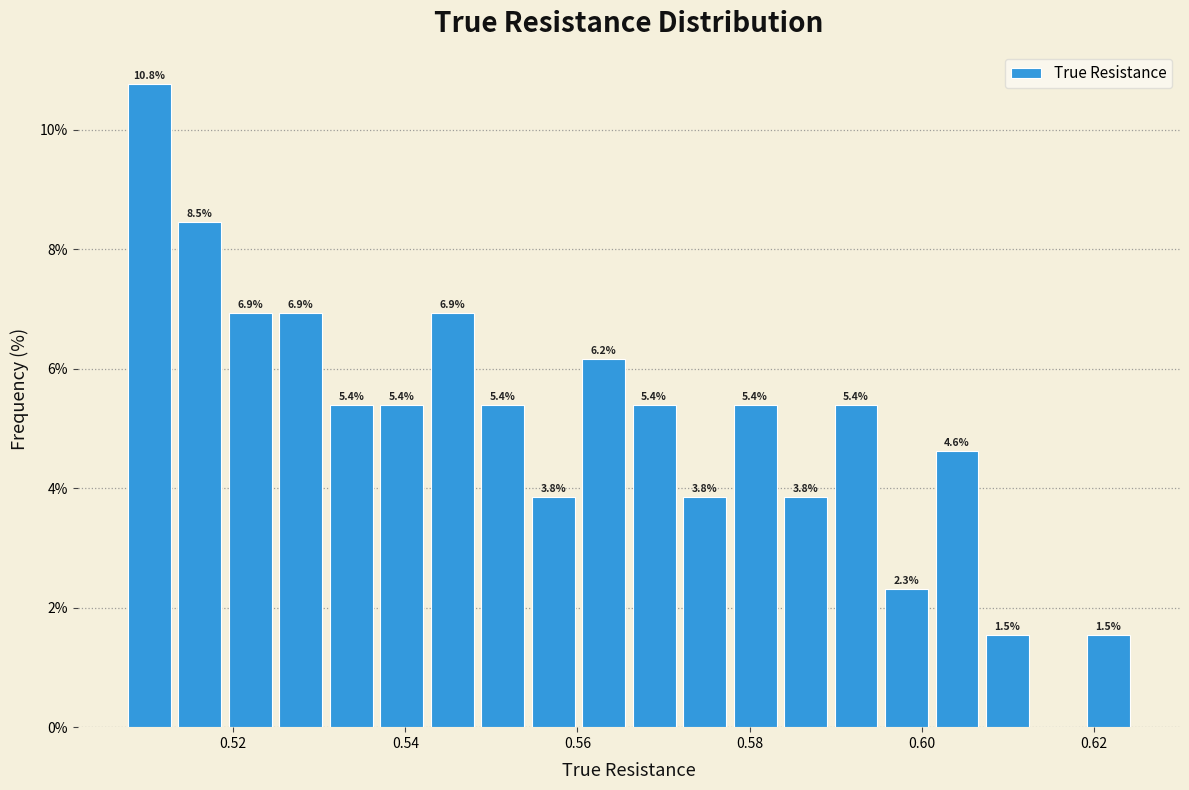

Read against the x-axis, roughly where is the centre of the tallest bar?

0.510